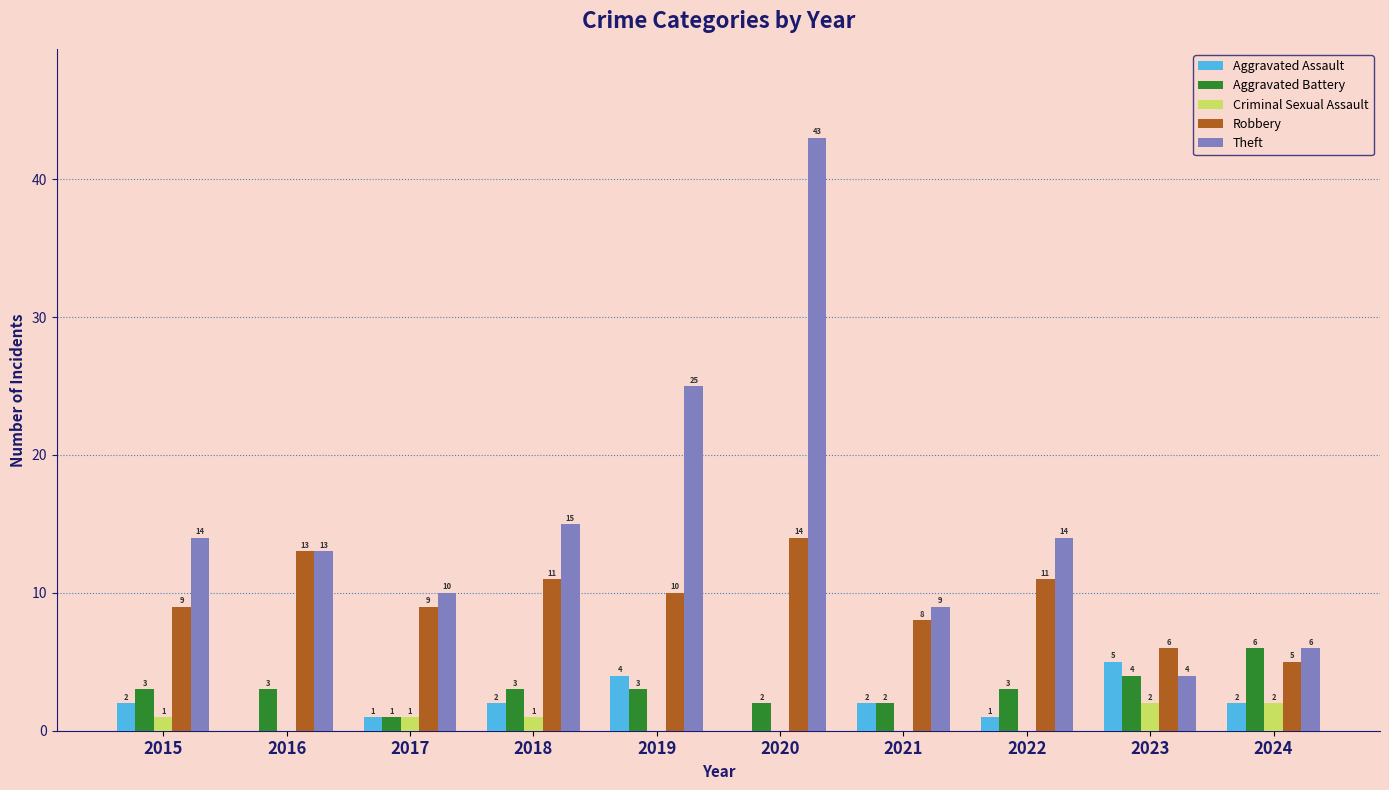

What is the maximum value for Aggravated Assault?

5